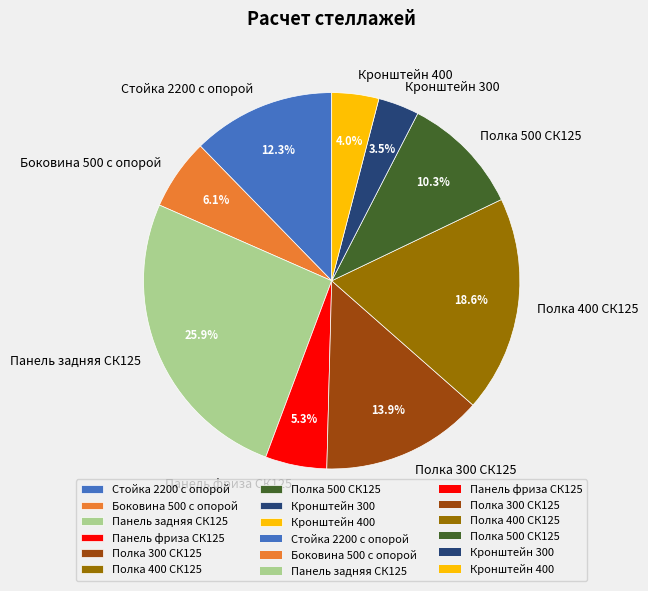

Rank the categories by value from highest to lowest.

Панель задняя СК125, Полка 400 СК125, Полка 300 СК125, Стойка 2200 с опорой, Полка 500 СК125, Боковина 500 с опорой, Панель фриза СК125, Кронштейн 400, Кронштейн 300